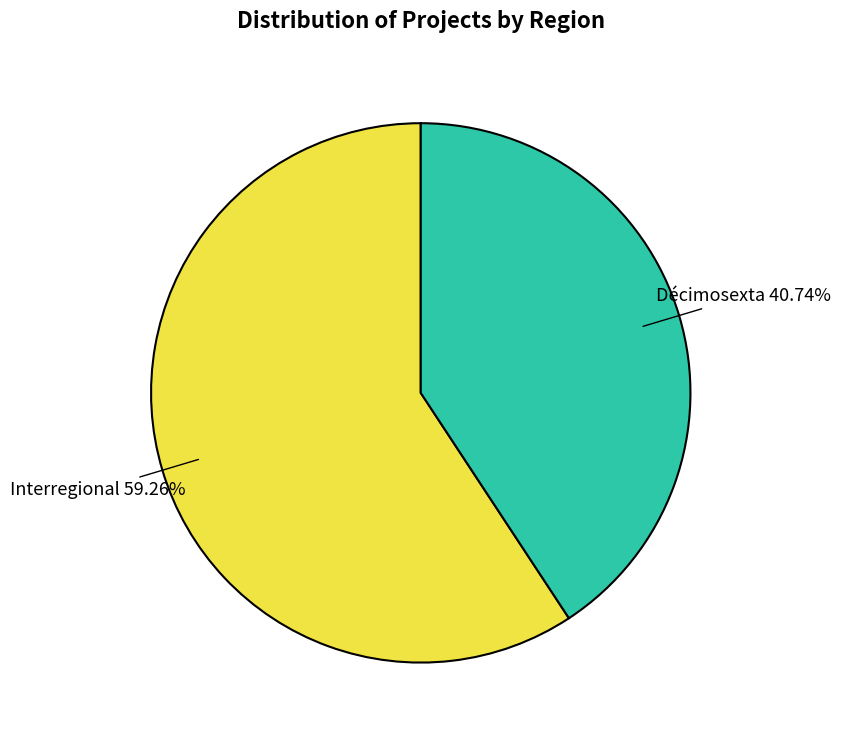

Combined, what portion of the pie is Interregional and Décimosexta?

100.0%